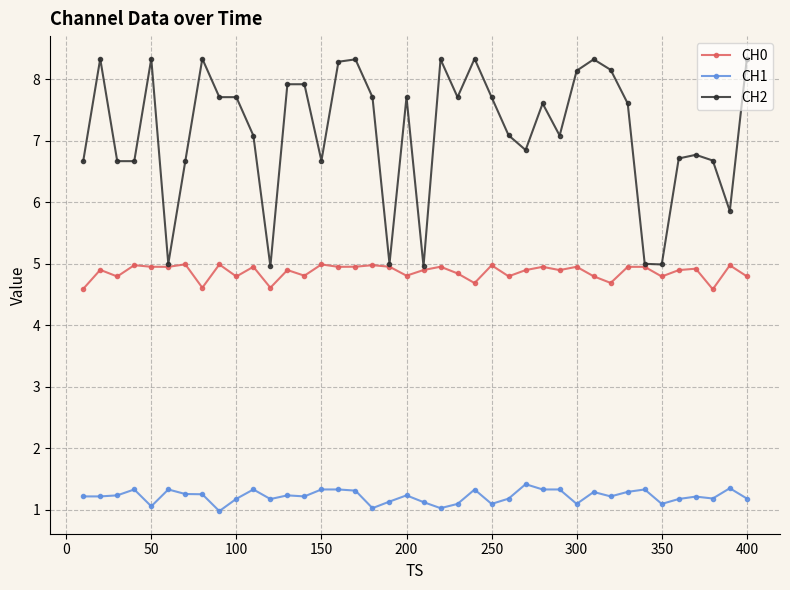

True or false: CH1 and CH2 cross at least once.

False